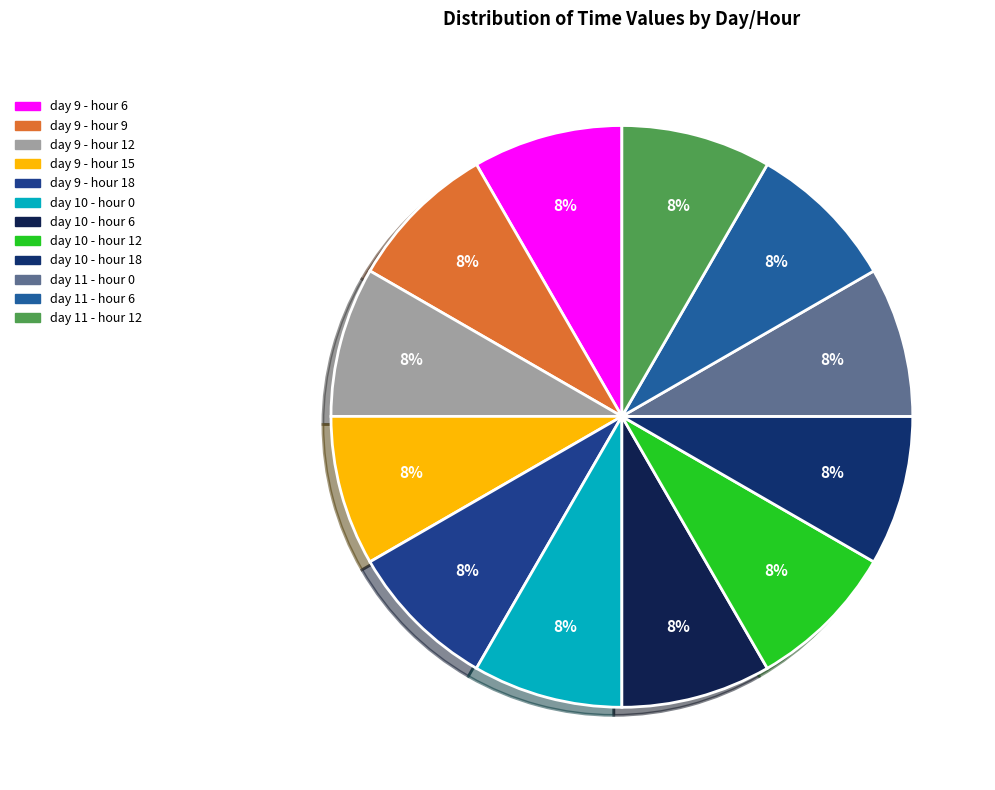

Does any single category account for the majority?

No